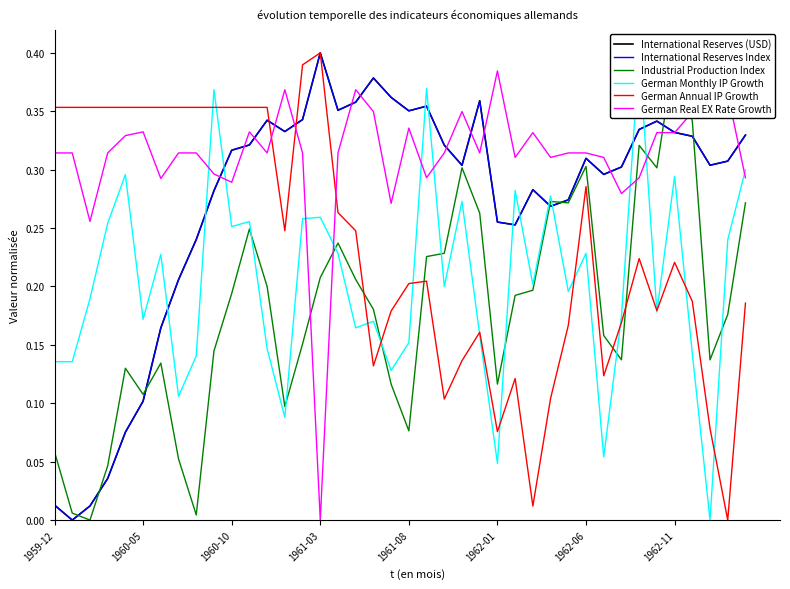

At which category is the sum across all series the highest?

1962-11